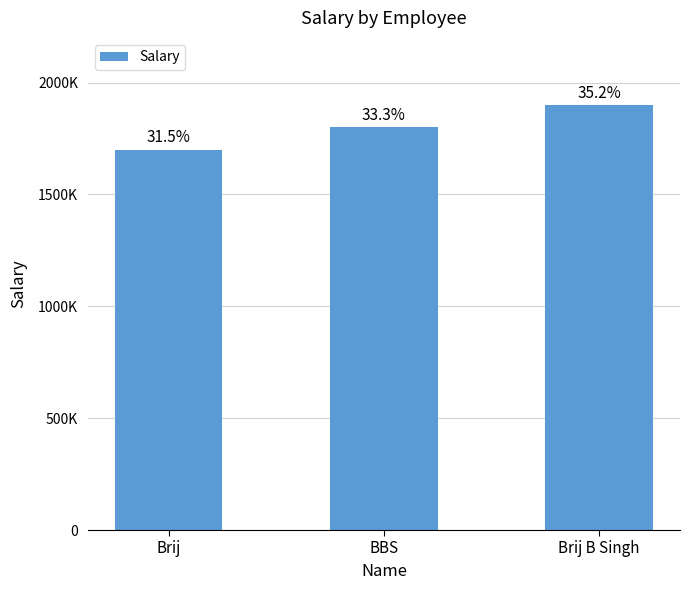

Are the bars horizontal?

No